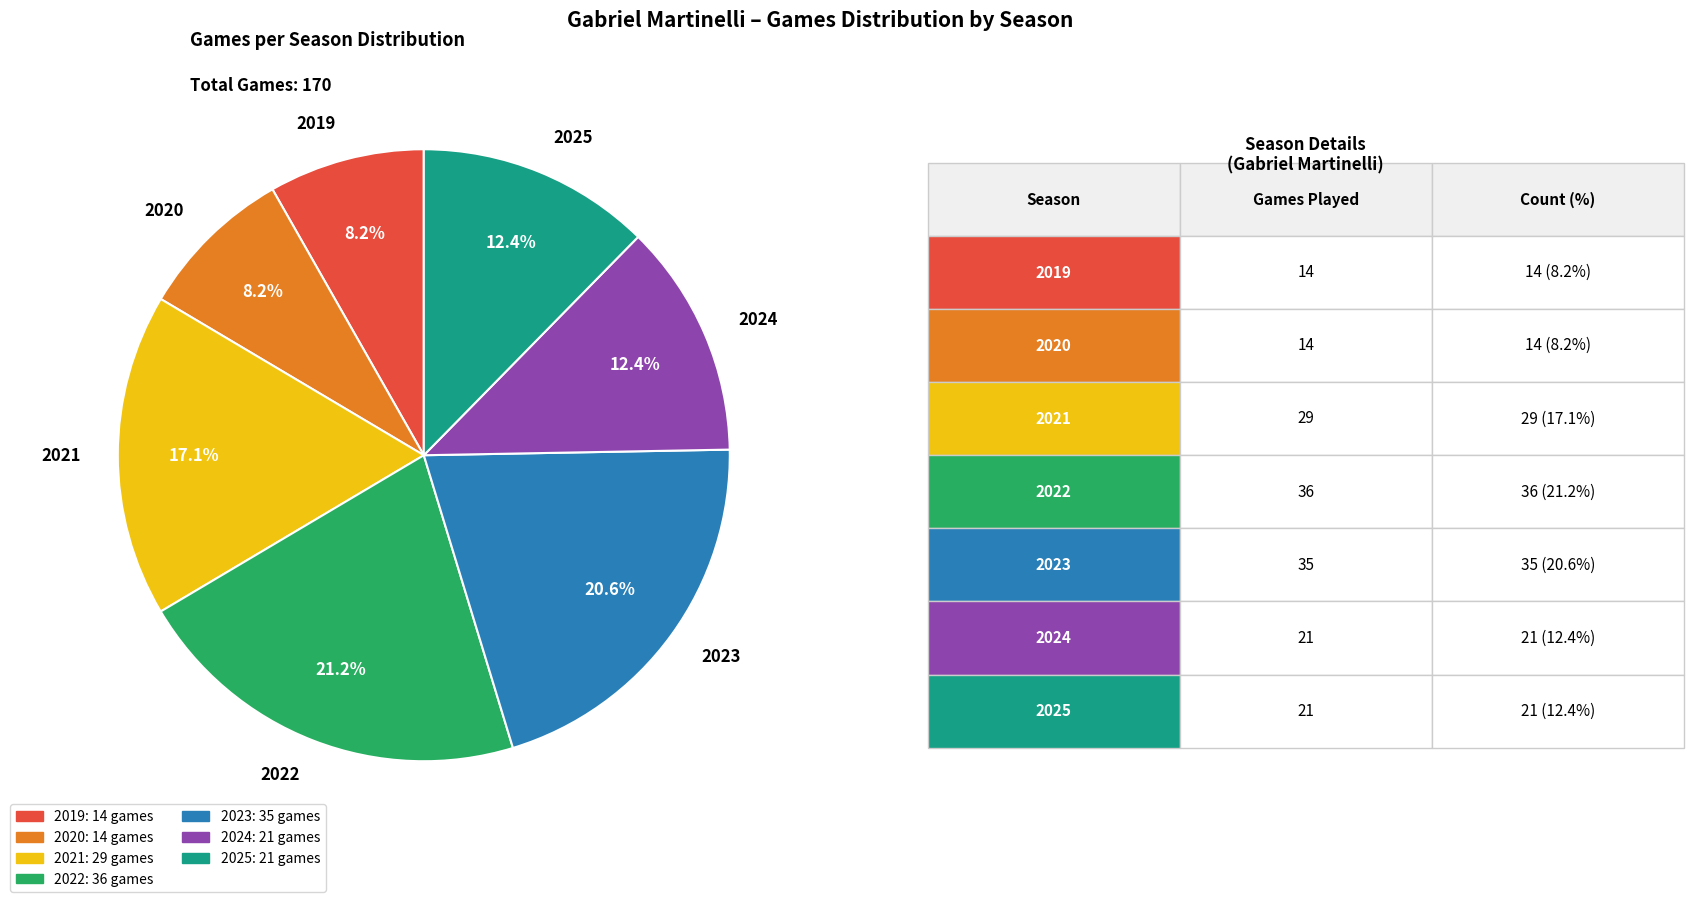

Does 2024 account for over 50% of the chart?

No